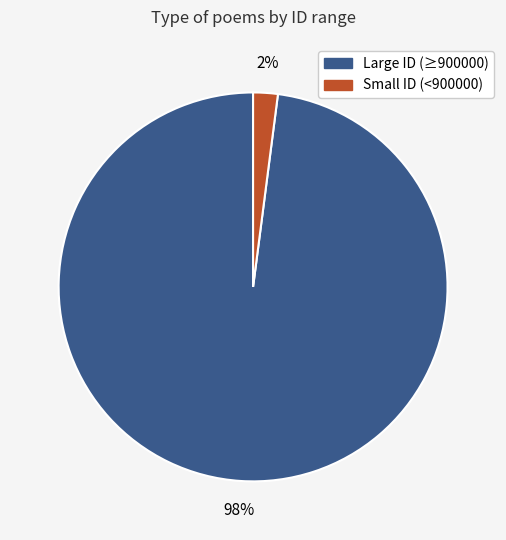

Is there a majority slice in this chart?

Yes